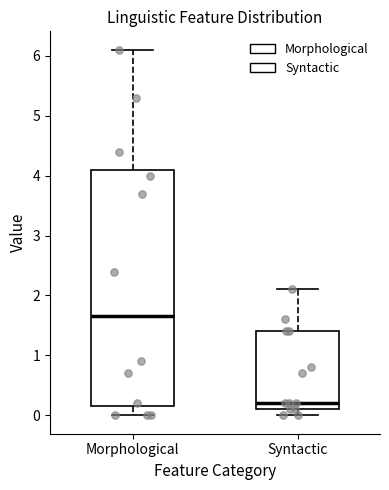

Which box's median line is the highest?

Morphological